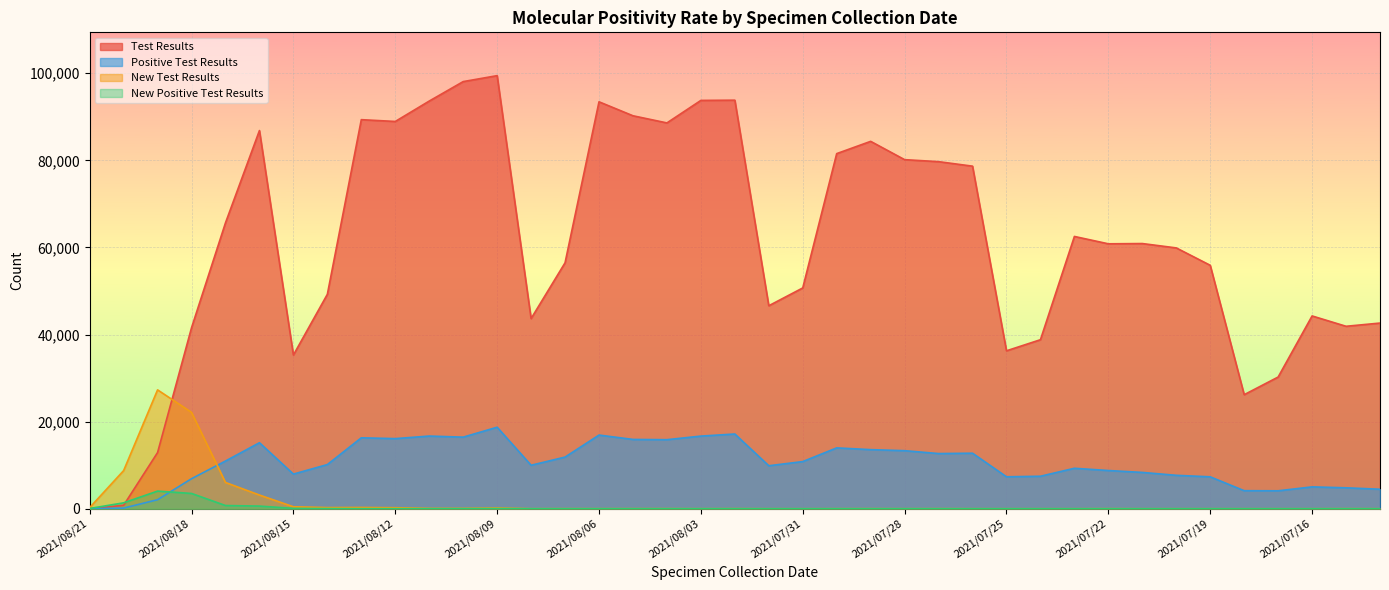

What is the label of the 8th point from the left?

2021/08/14